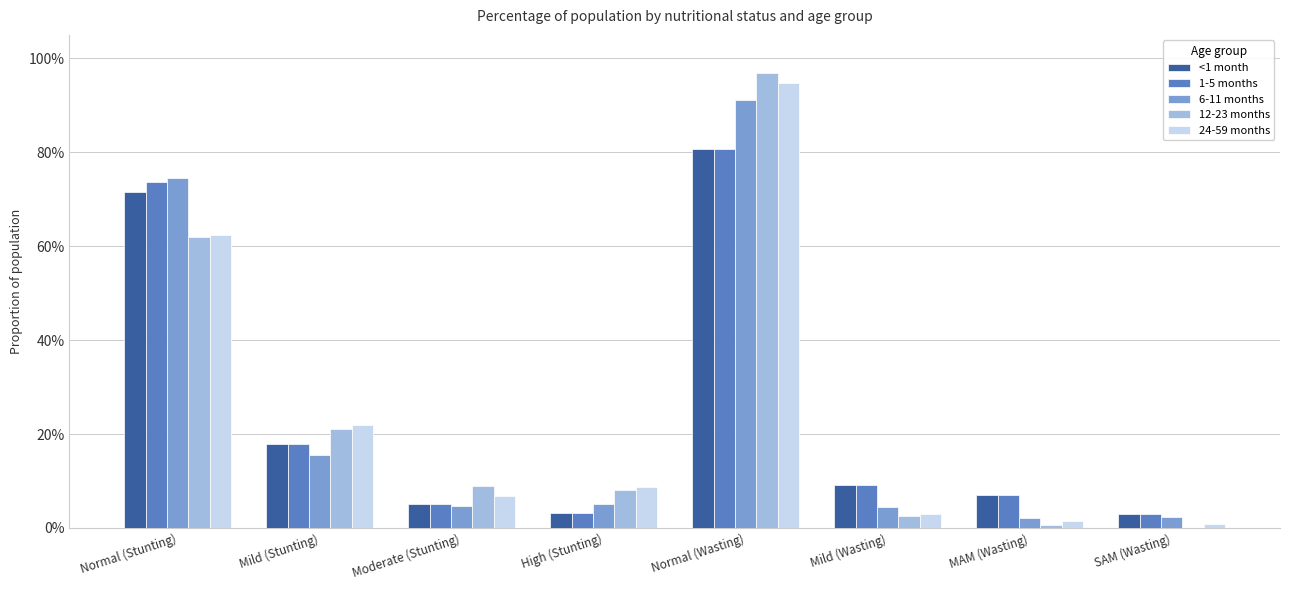

Are the bars horizontal?

No